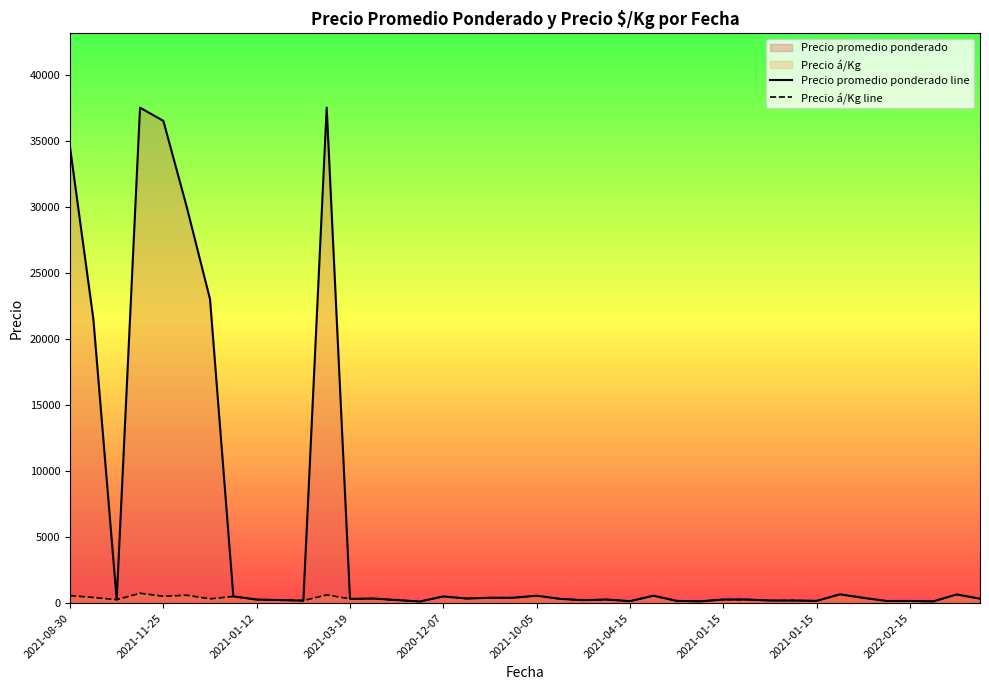

Reading left to right, extract all data points from this chart.

Precio promedio ponderado line: 34500	21500	265	37500	36500	30000	23000	510	273	235	190	37500	325	350	235	125	510	350	410	410	564	325	225	275	150	564	173	139	275	275	200	200	175	667	400	165	165	135	659	336
Precio á/Kg line: 575	430	265	750	521	600	329	510	273	235	190	625	325	350	235	125	510	350	410	410	564	325	225	275	150	564	173	139	275	275	200	200	175	667	400	165	165	135	659	336